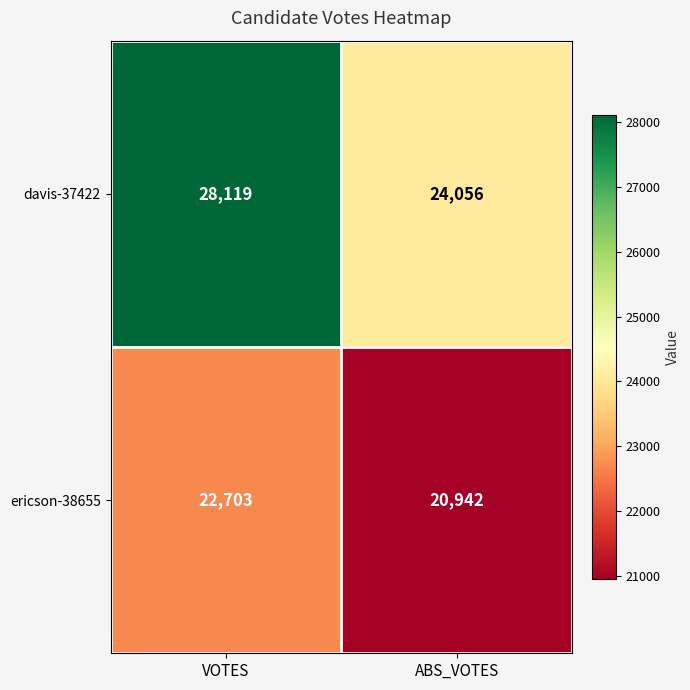

Reading right to left, what are all the values shown in this chart?

davis-37422: 24056	28119
ericson-38655: 20942	22703